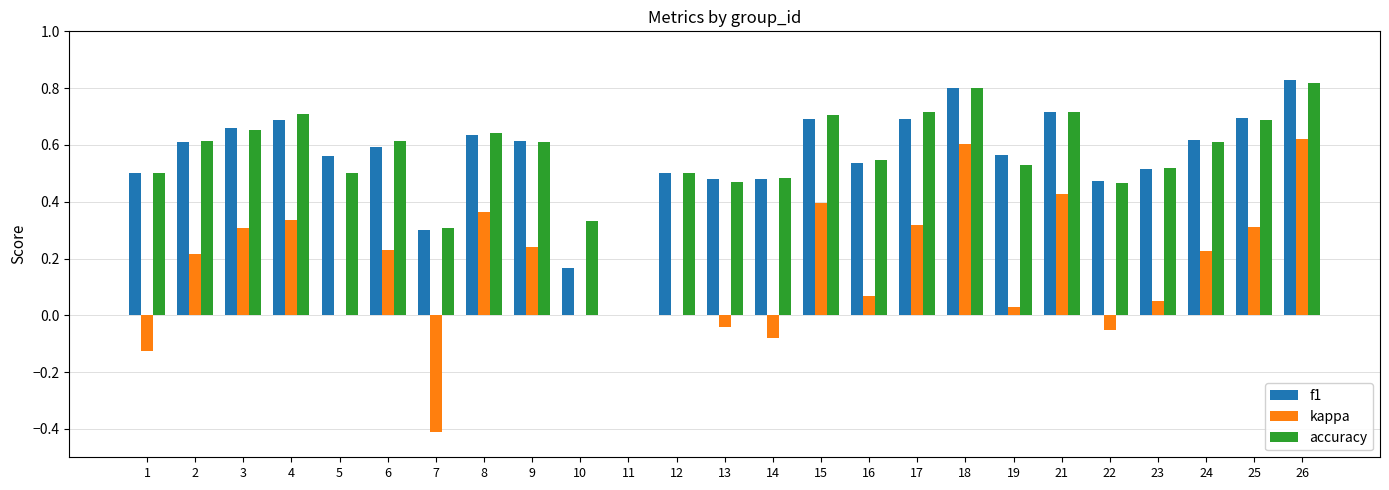

What is the sum of all kappa values?

4.0